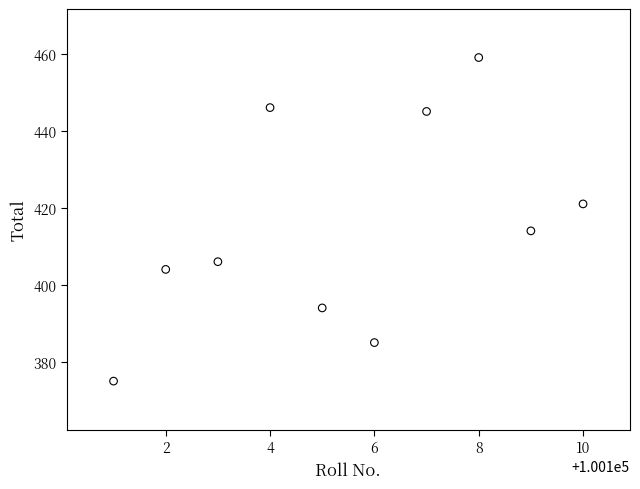

What is the range of Y values (max minus min)?

84